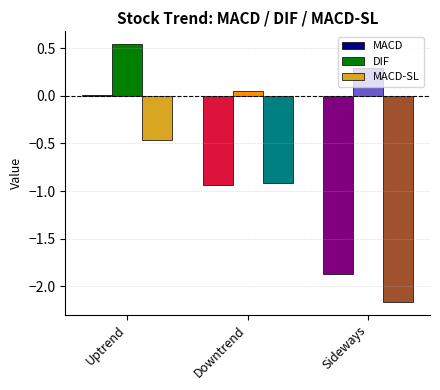

Which series changed the most between Uptrend and Downtrend?

MACD